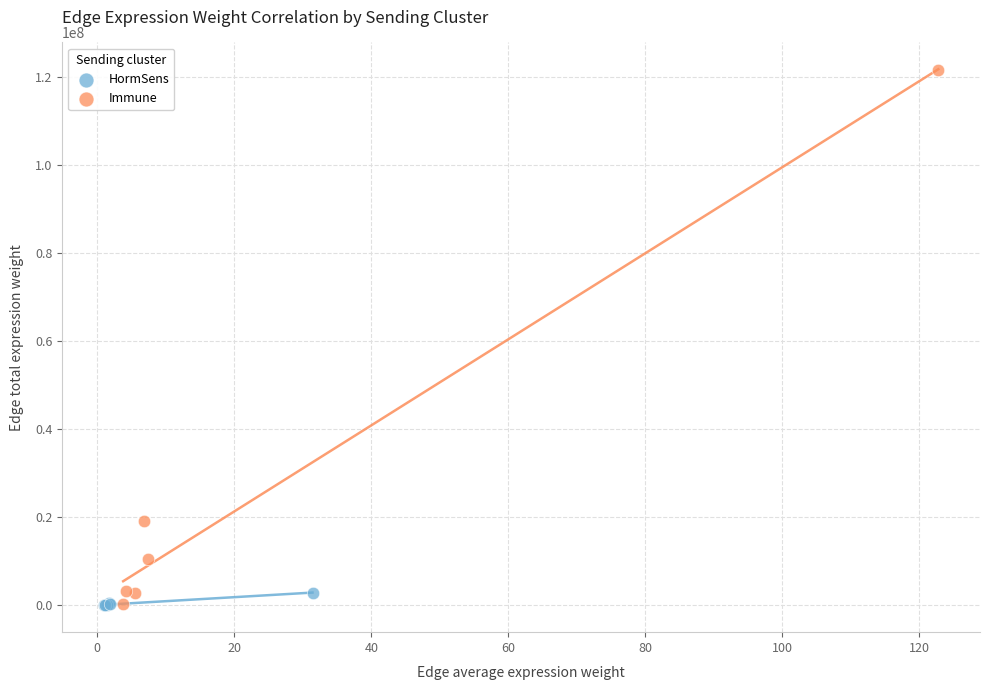

Which series contains the highest Y value?

Immune